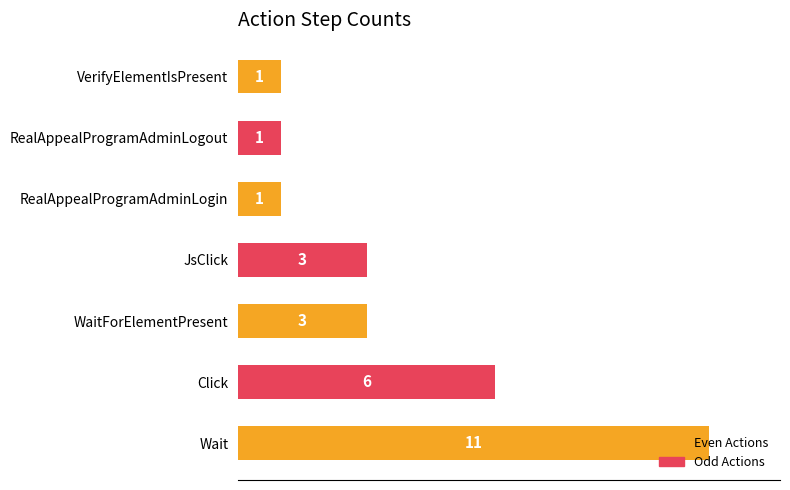

What is the average value?

4